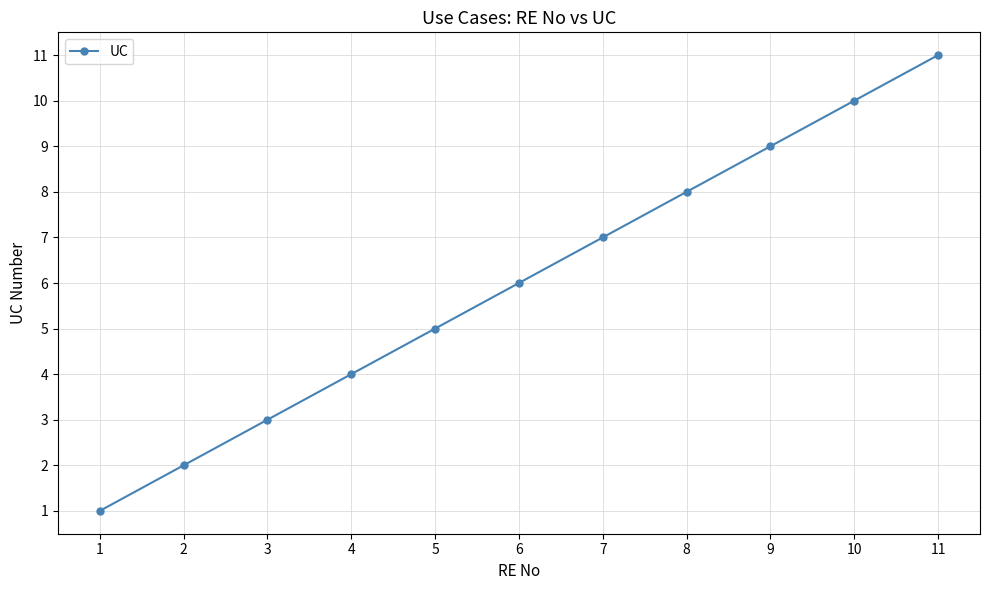

What is the change in value from 2 to 10?

+8